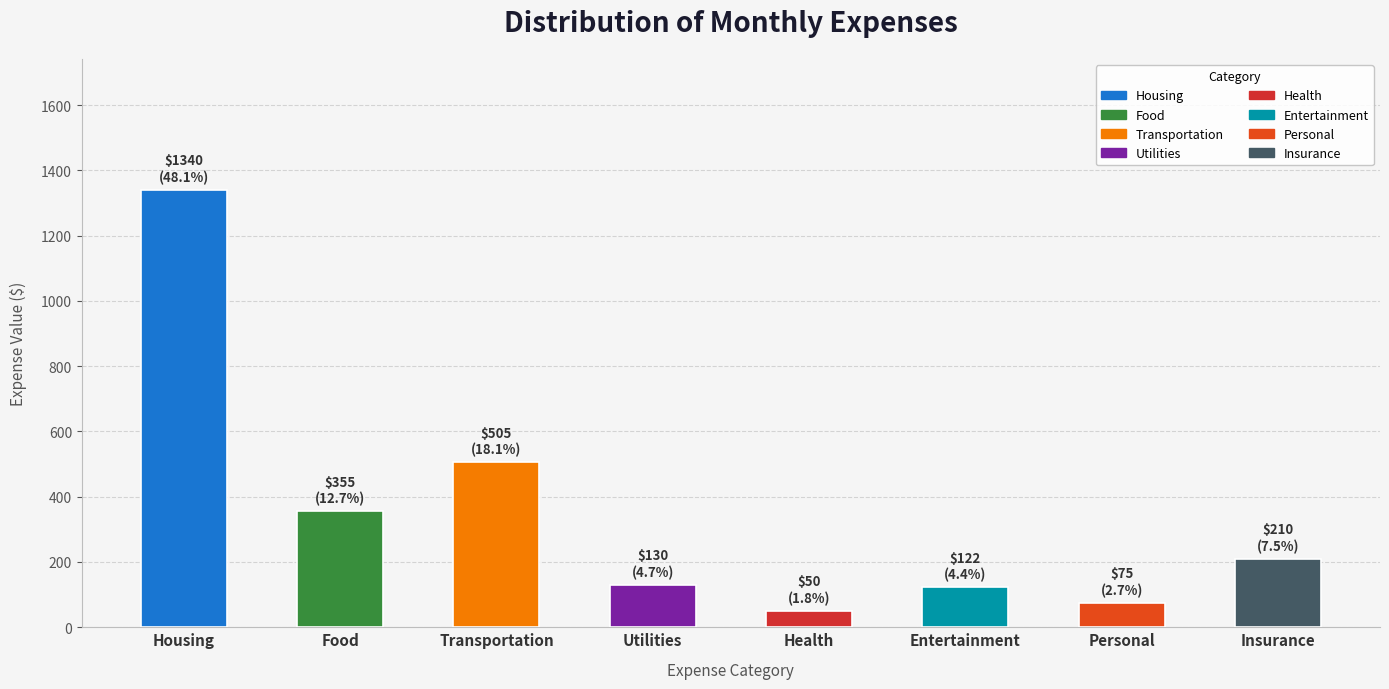

What is the ratio of the value at Insurance to the value at Personal?

2.8